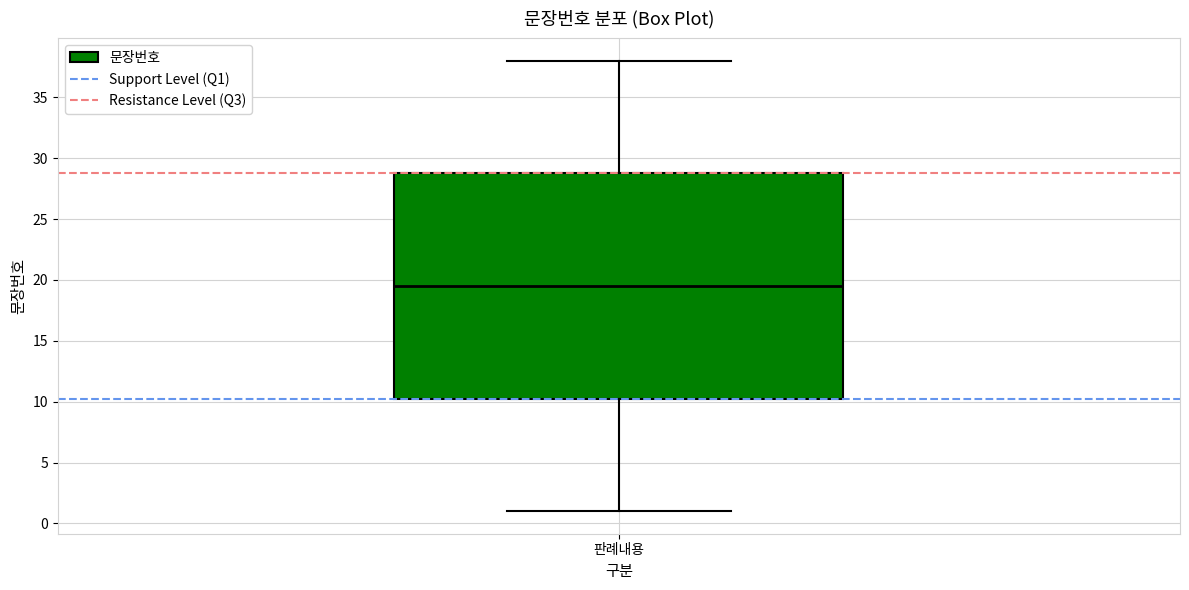

Read this box plot against the y-axis: the position of the median line, the range covered by the box, and the ends of both whiskers. The values are not printed on the chart, so give them approximately, as read against the axis.

median 19.5, box 10.5 to 29.0, whiskers 1.0 to 38.0